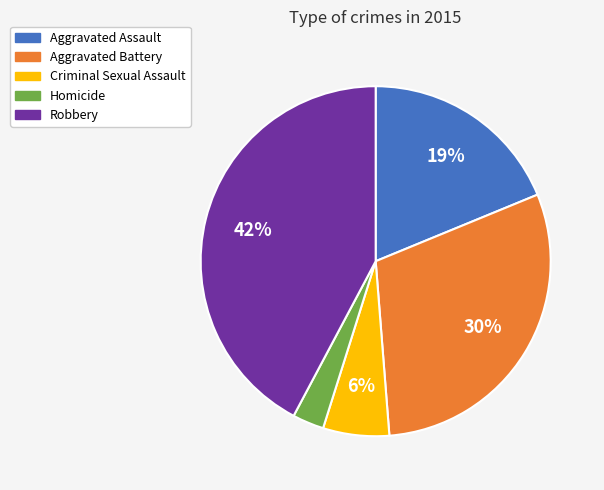

Which has a higher value, Criminal Sexual Assault or Robbery?

Robbery